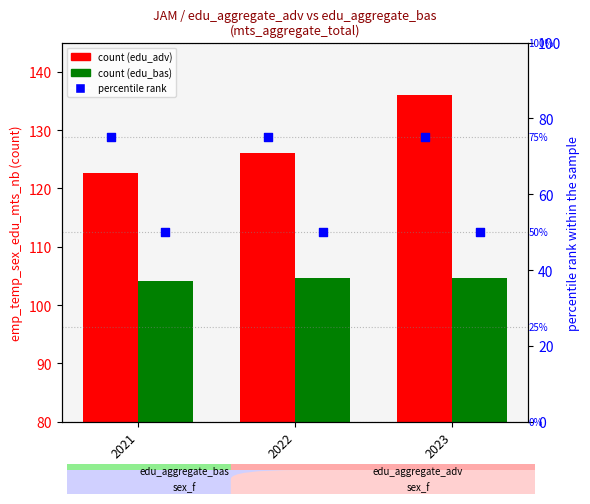

What is the total value across all series at 2022?

355.8